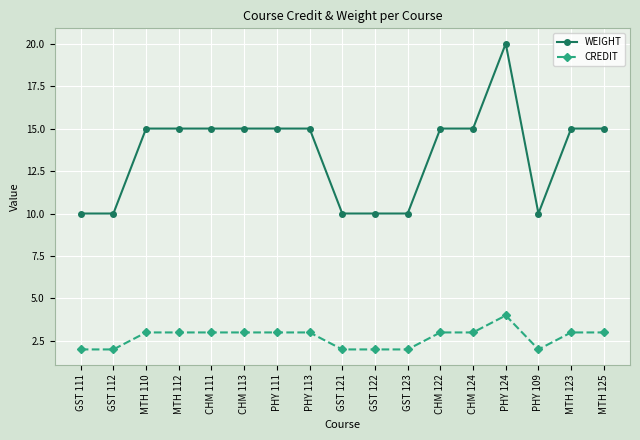

How many lines are shown in the chart?

2